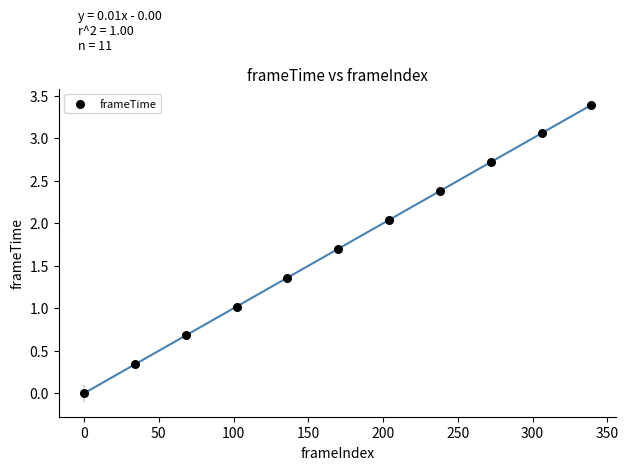

What is the range of X values (max minus min)?

339.0